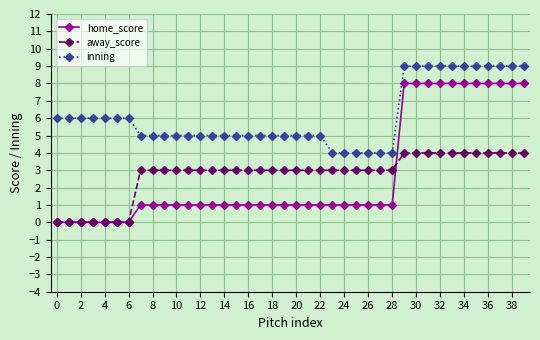

How many series are shown in this chart?

3